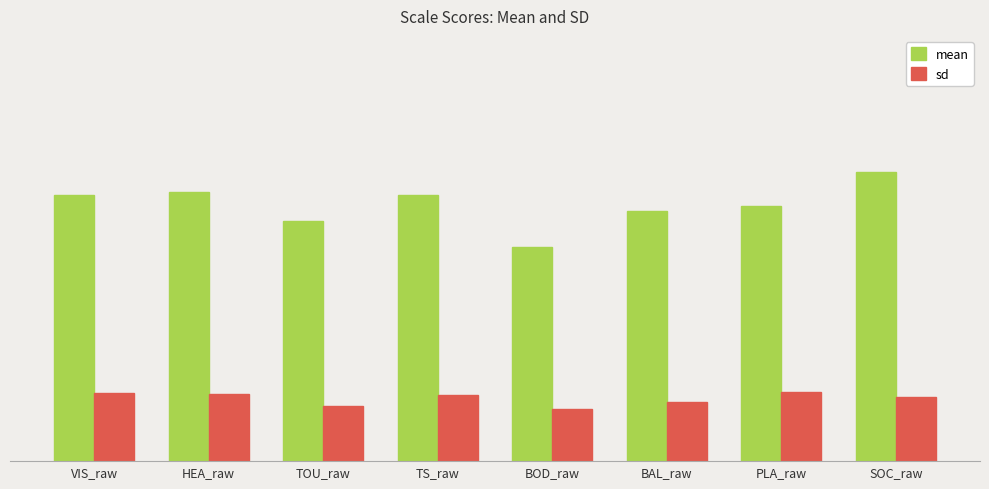

Does the chart contain stacked bars?

No